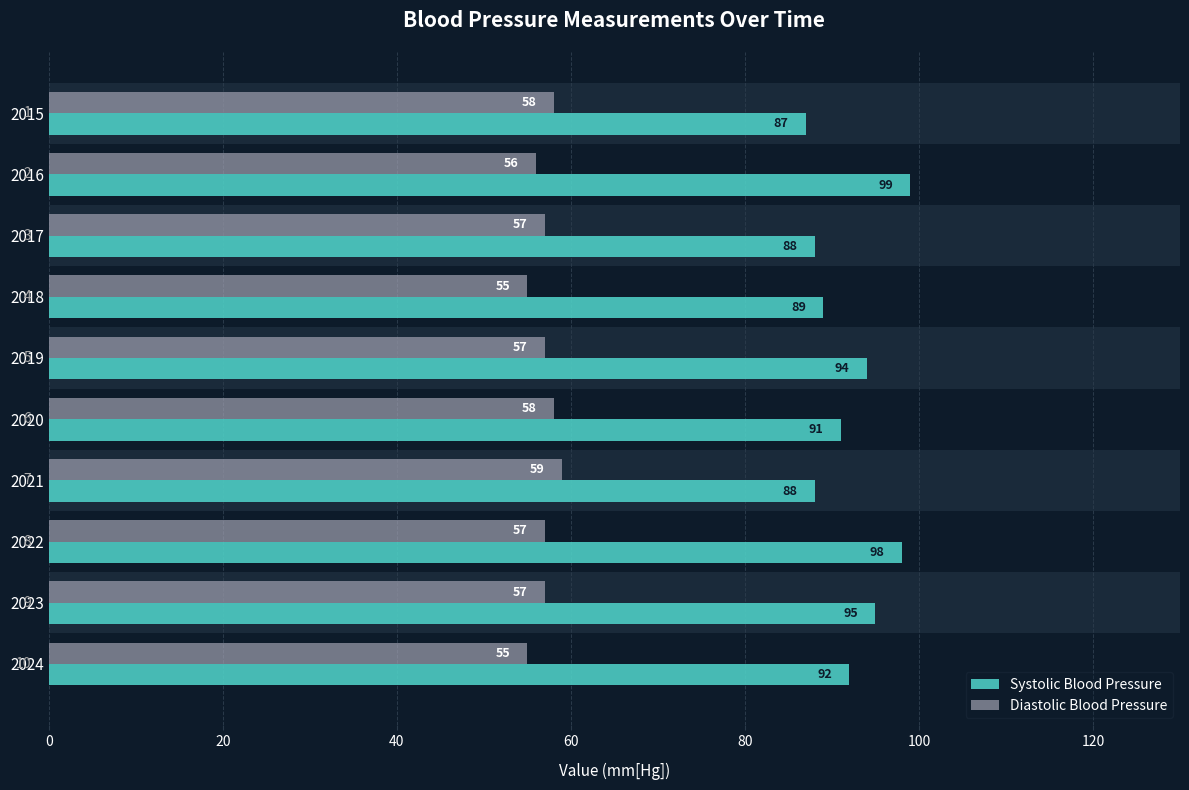

What is the difference between the second highest and second lowest values in the Systolic Blood Pressure series?

10